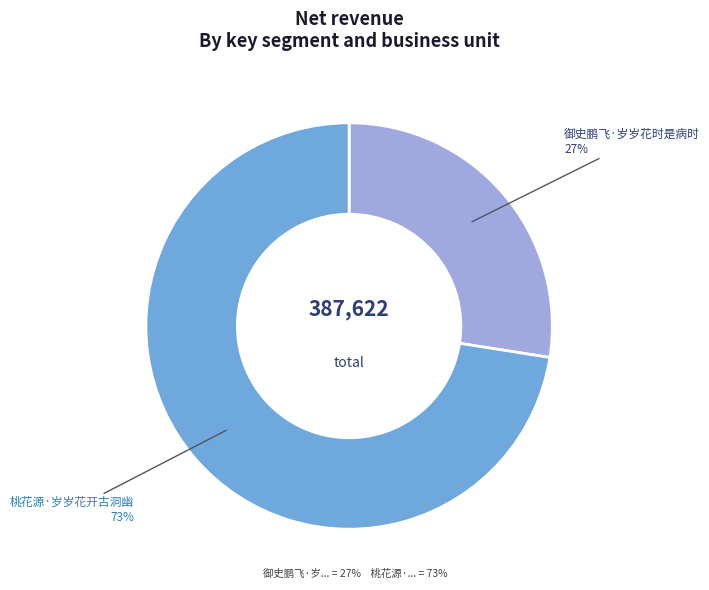

Which has a higher value, 桃花源·岁岁花开古洞幽 or 御史鹏飞·岁岁花时是病时?

桃花源·岁岁花开古洞幽